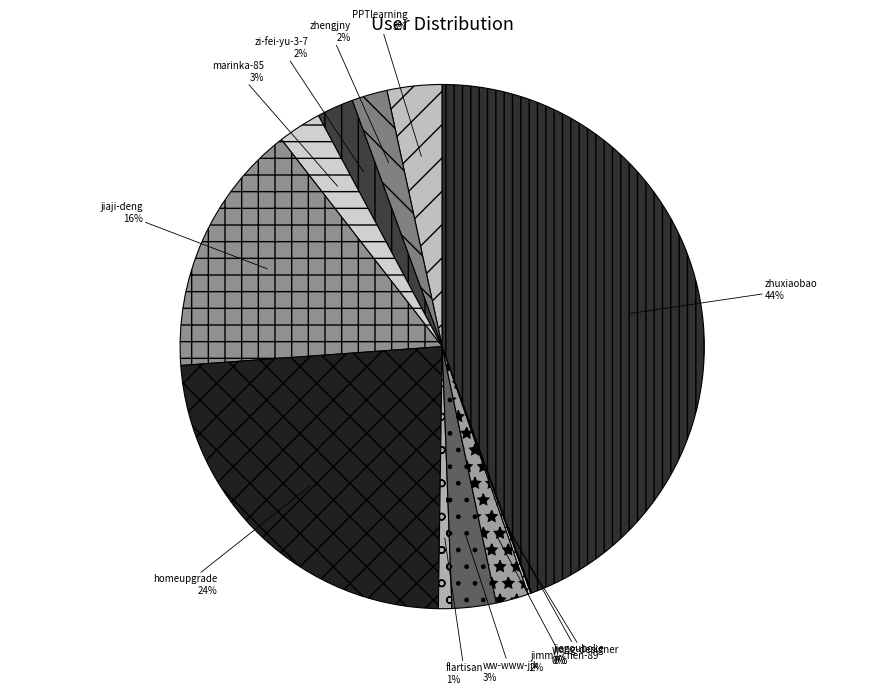

To the nearest percent, what is the difference between the largest and smallest slice percentages?

44%